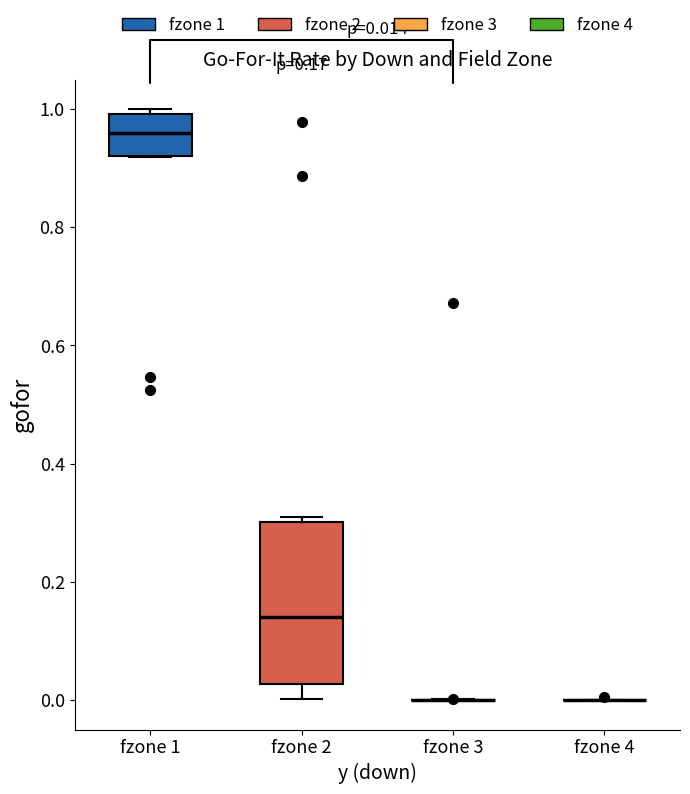

Which box is the tallest, from its lower edge to its upper edge?

fzone 2